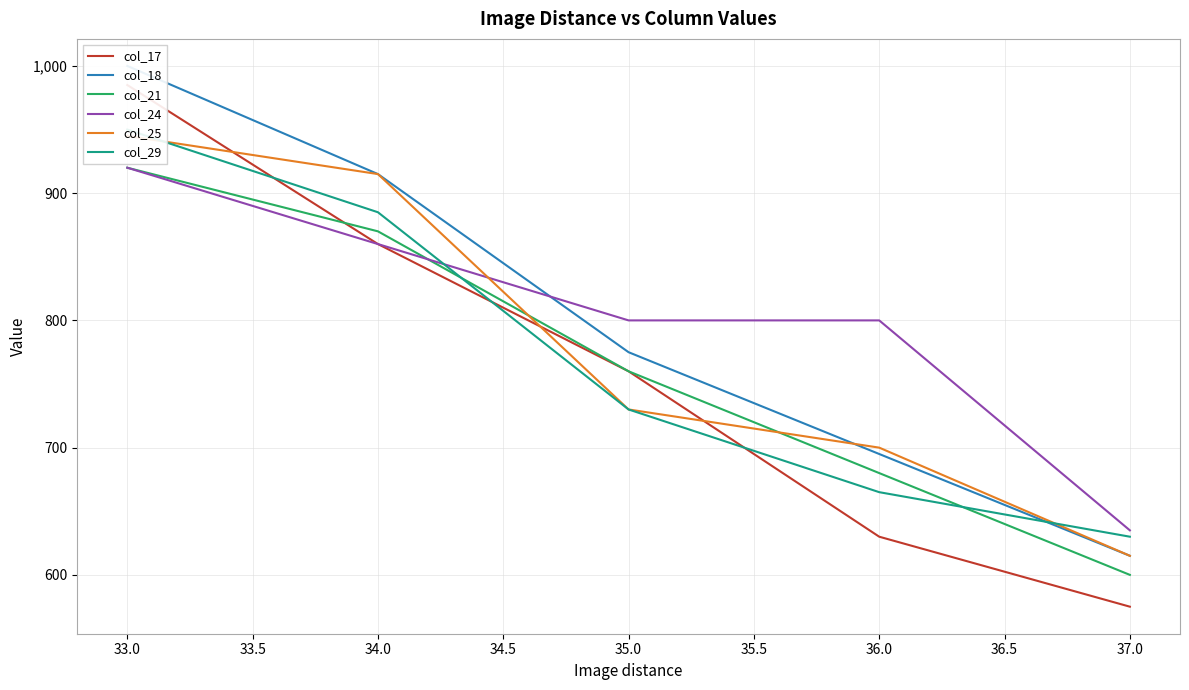

Is it true that col_24 equals 165 at 37.0?

False